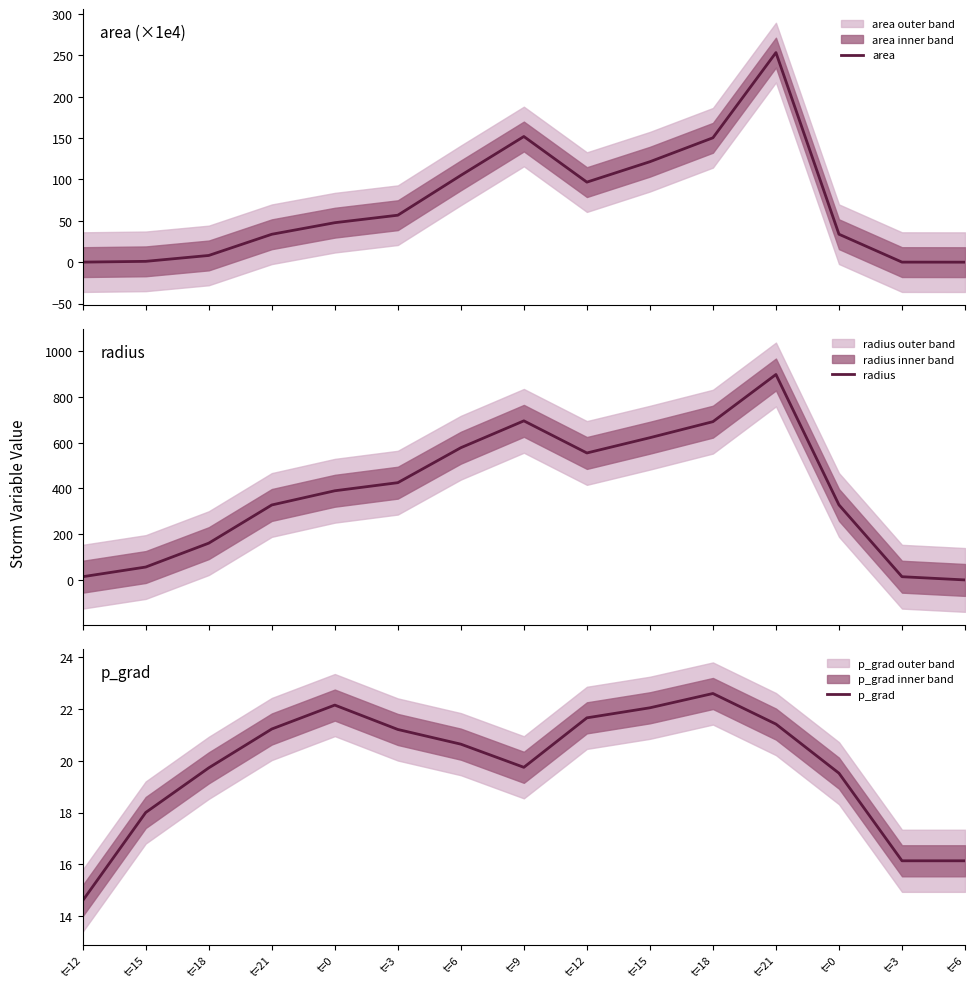

Rank the categories by radius value from lowest to highest.

t=6, t=12, t=3, t=15, t=18, t=21, t=0, t=0, t=3, t=12, t=6, t=15, t=18, t=9, t=21